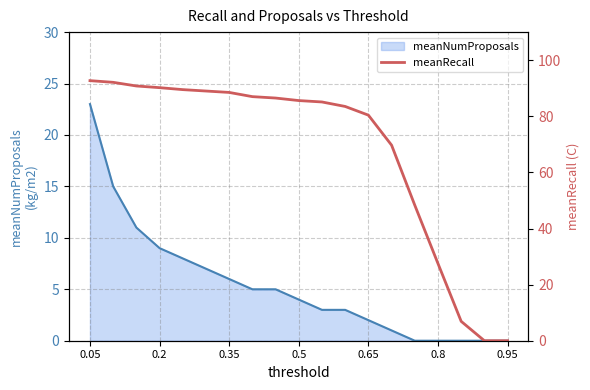

How many values are below 85?

8